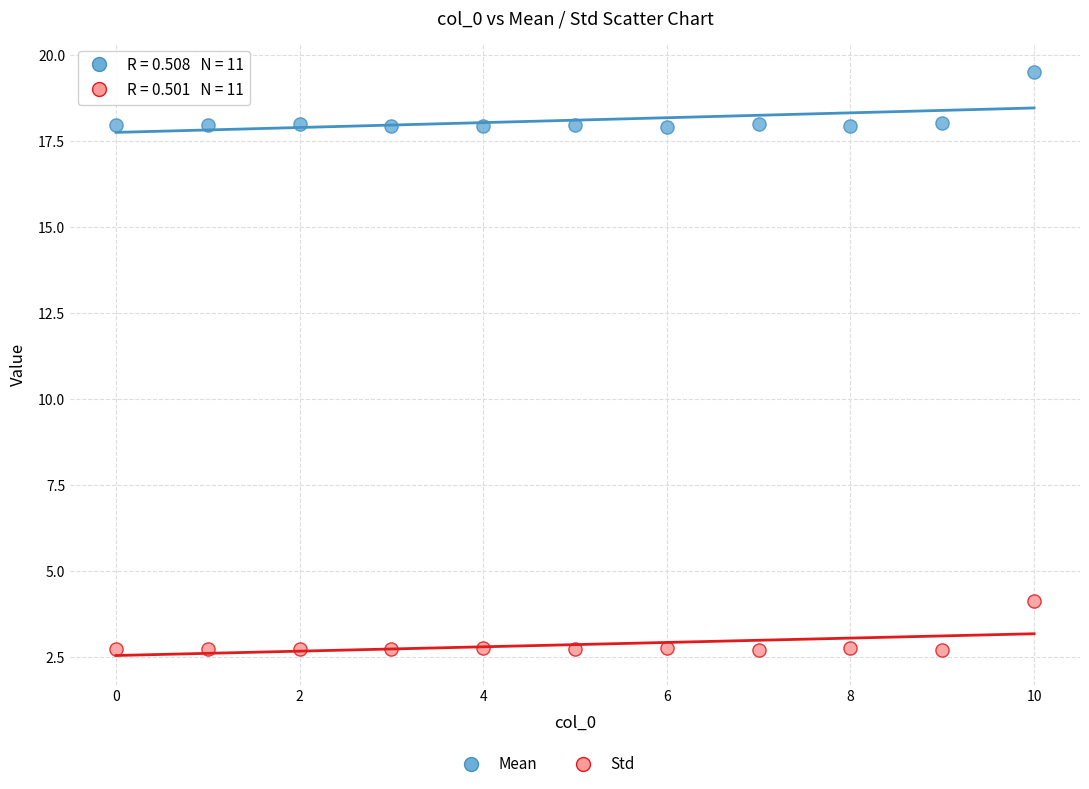

Which series contains the lowest Y value?

Std